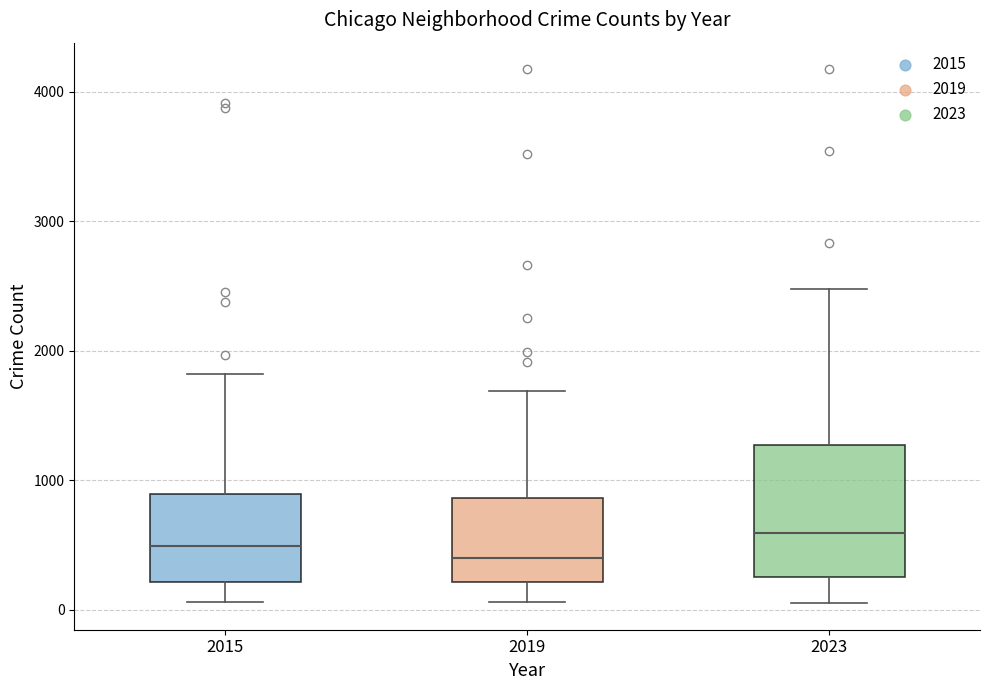

Reading left to right, transcribe this box plot: for each box, give where its median line is, the range the box spans, and where its two whiskers end, as read against the y-axis. The values are not printed on the chart, so give them approximately, as read against the axis.

2015: median 500, box 200 to 900, whiskers 100 to 1800
2019: median 400, box 200 to 900, whiskers 100 to 1700
2023: median 600, box 300 to 1300, whiskers 100 to 2500